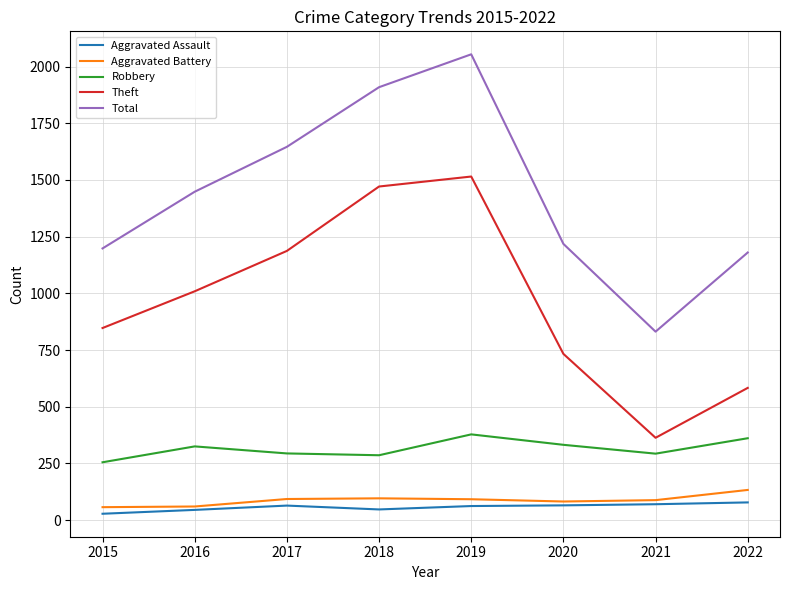

Which series has the largest range (max minus min)?

Total